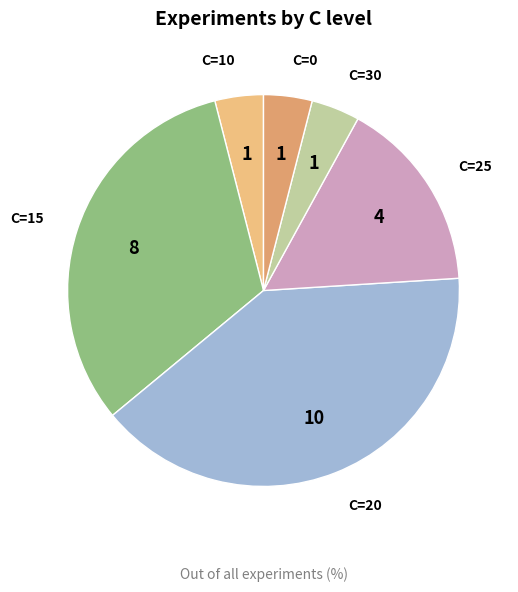

Combined, do C=0 and C=25 account for over 50%?

No